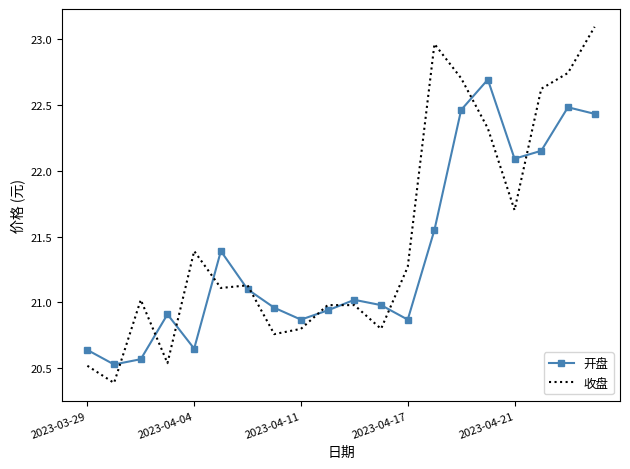

What is the maximum value for 收盘?

23.1